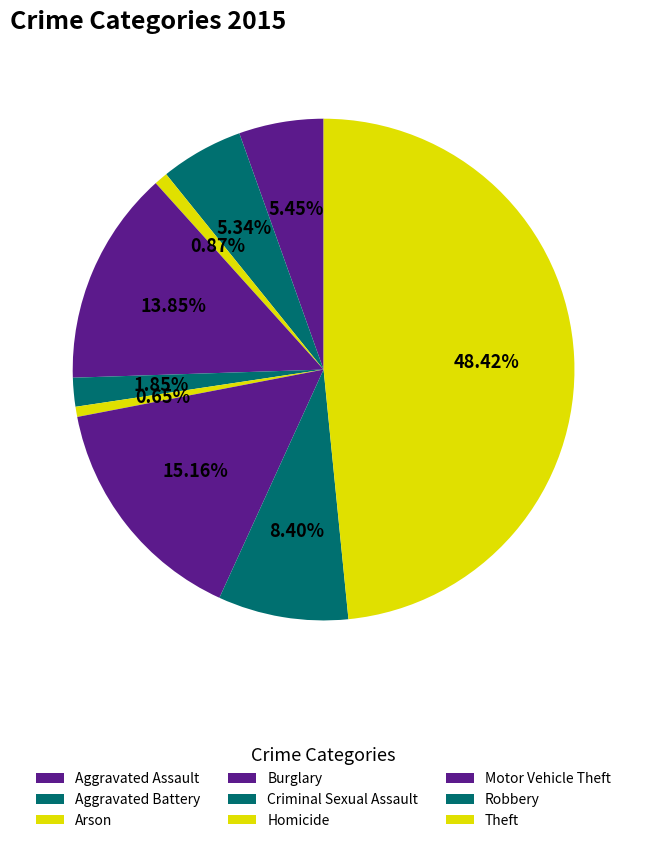

How many slices are in this pie chart?

9